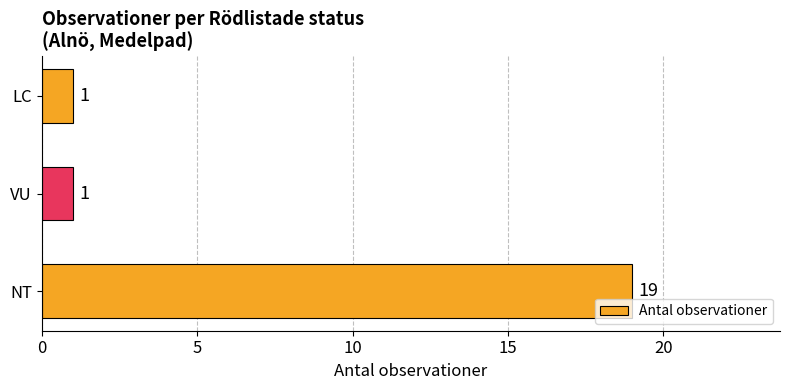

What is the ratio of the value at NT to the value at LC?

19.0